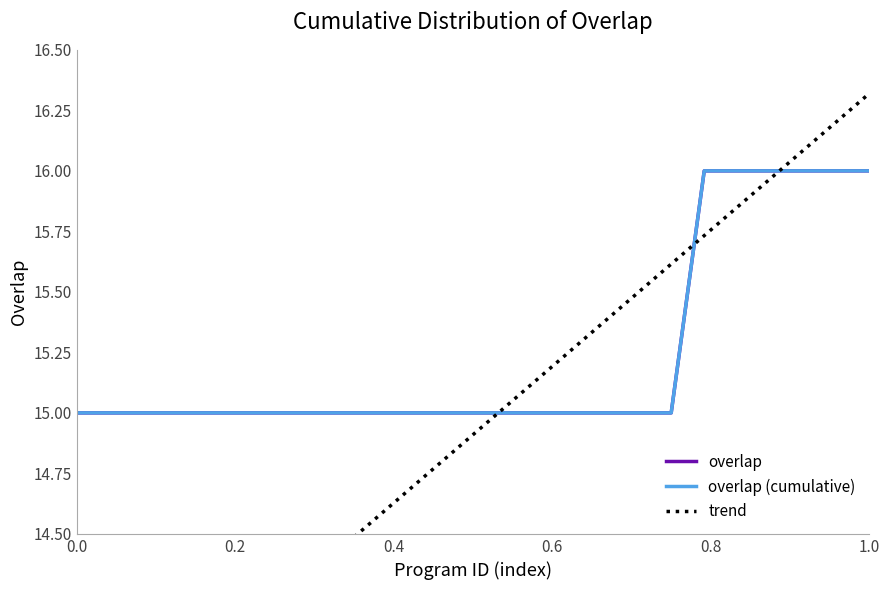

What is the minimum value for overlap (cumulative)?

15